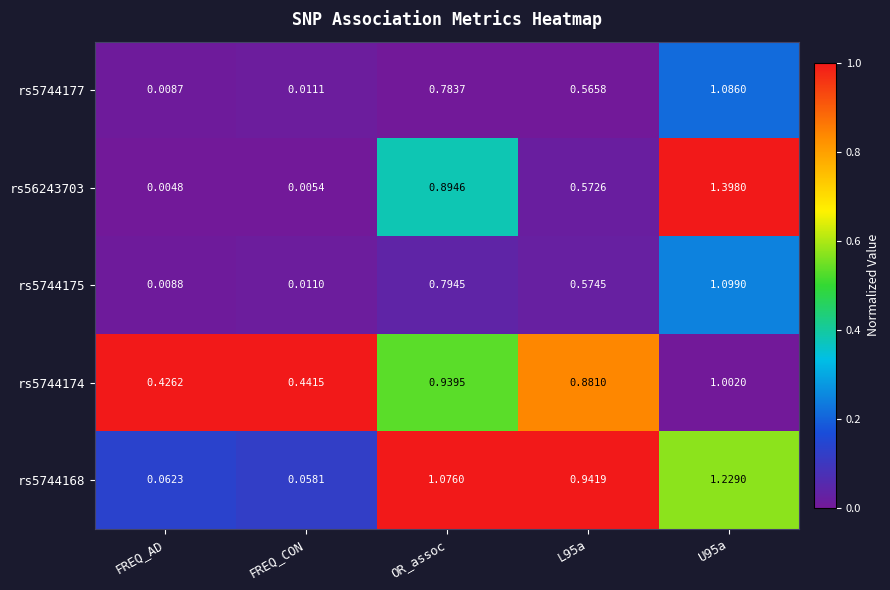

What is the total value across all series at U95a?

5.8